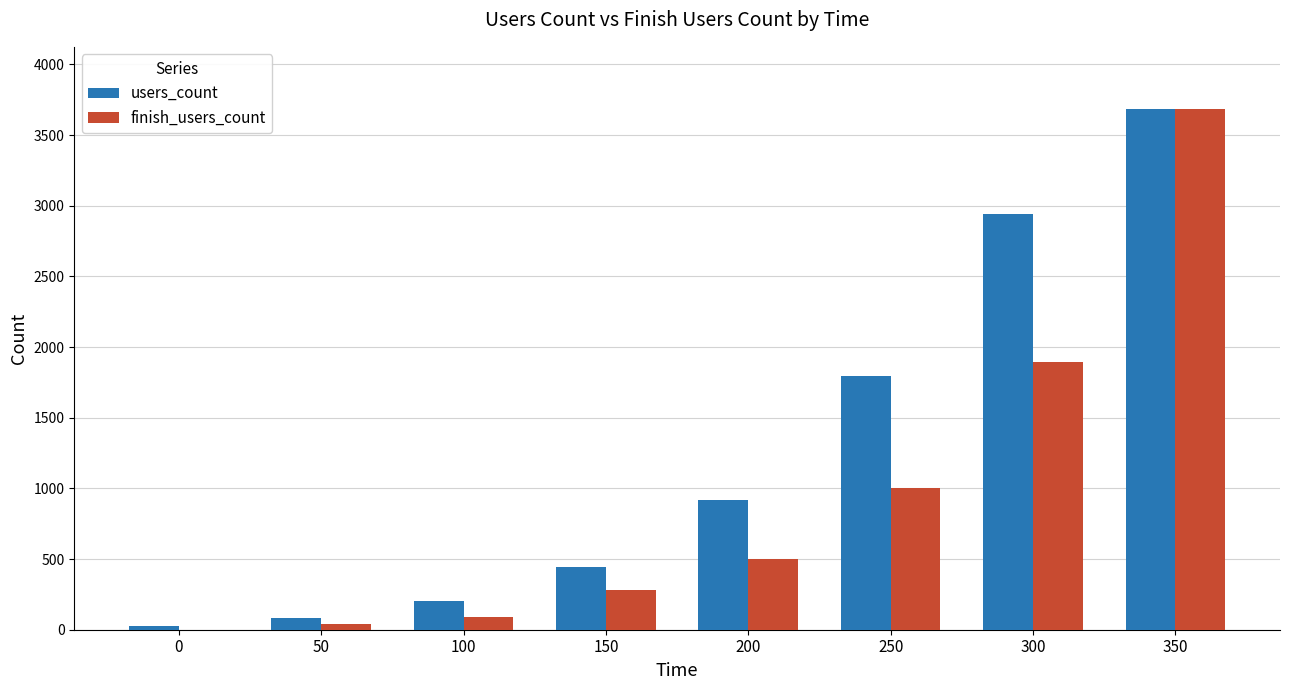

The value of finish_users_count at 300 is 1896. True or false?

True